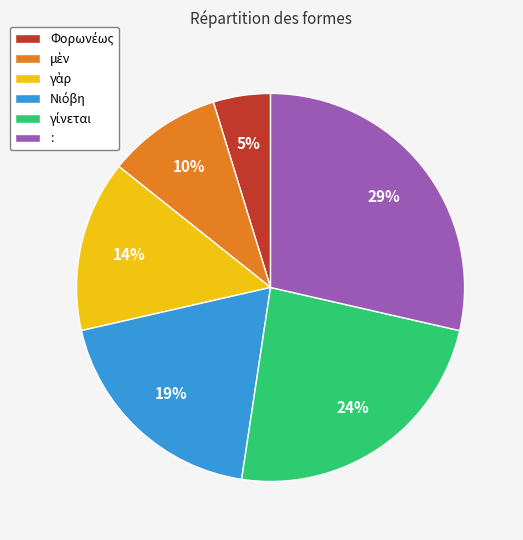

Is there any slice that represents more than half of the pie?

No